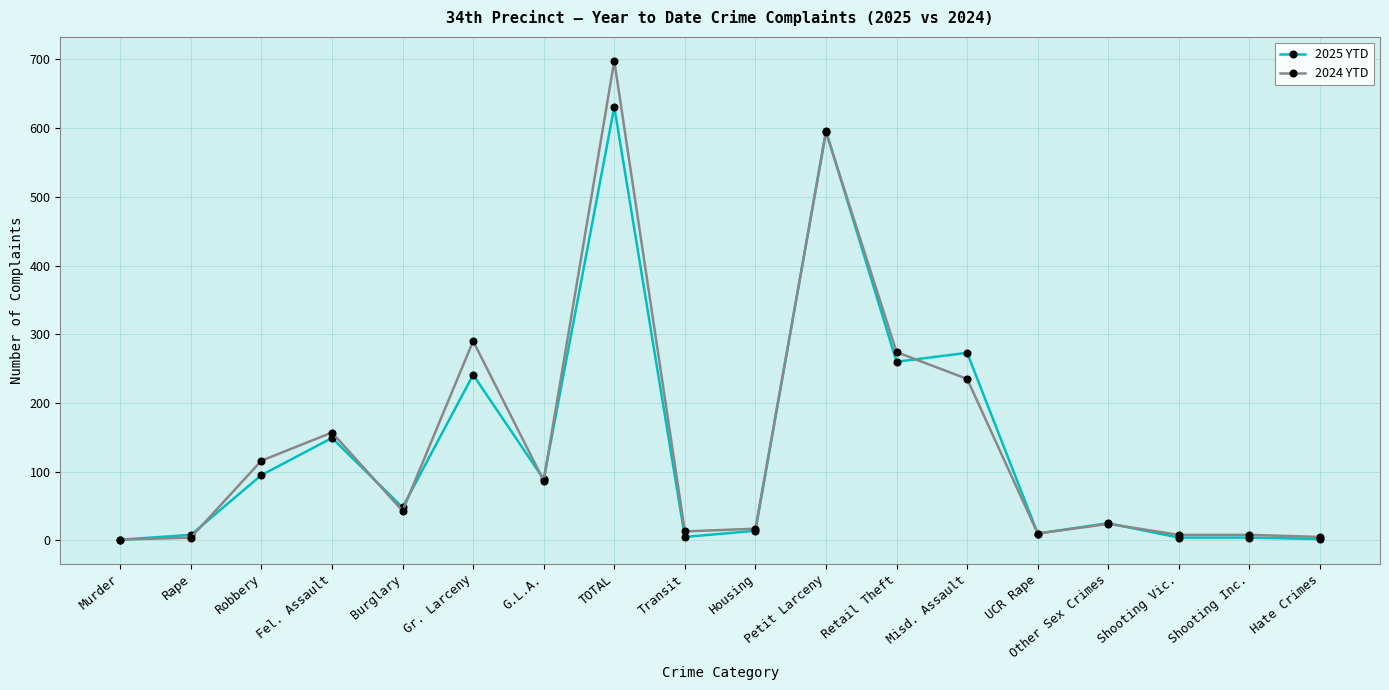

What is the label of the 10th point from the right?

Transit